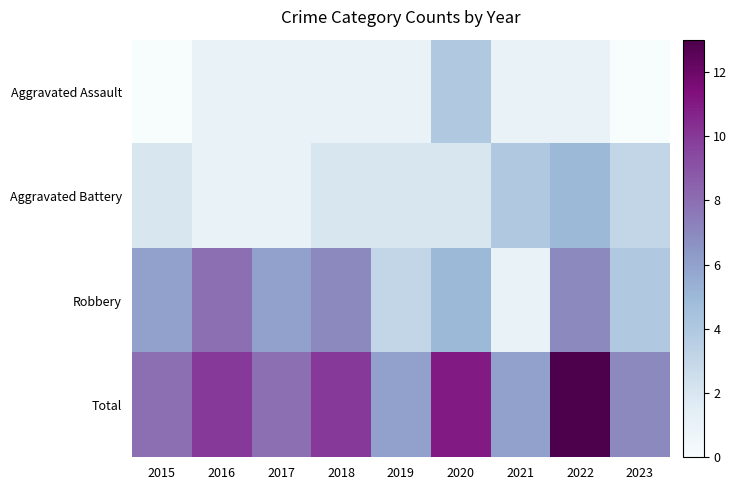

Which category has the lowest value across all series?

2015